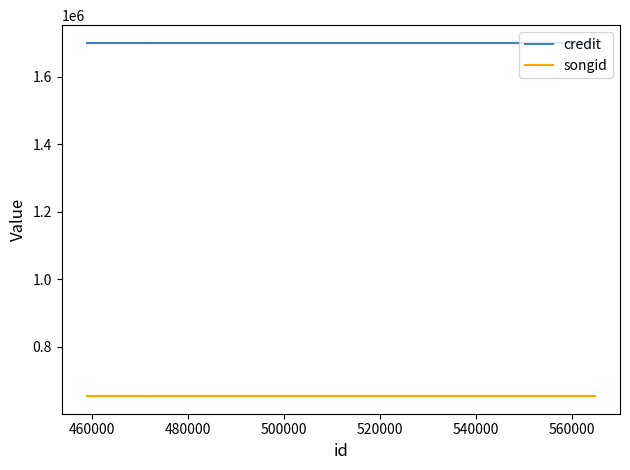

What is the sum of the songid values at 500000 and 520000?

1306334